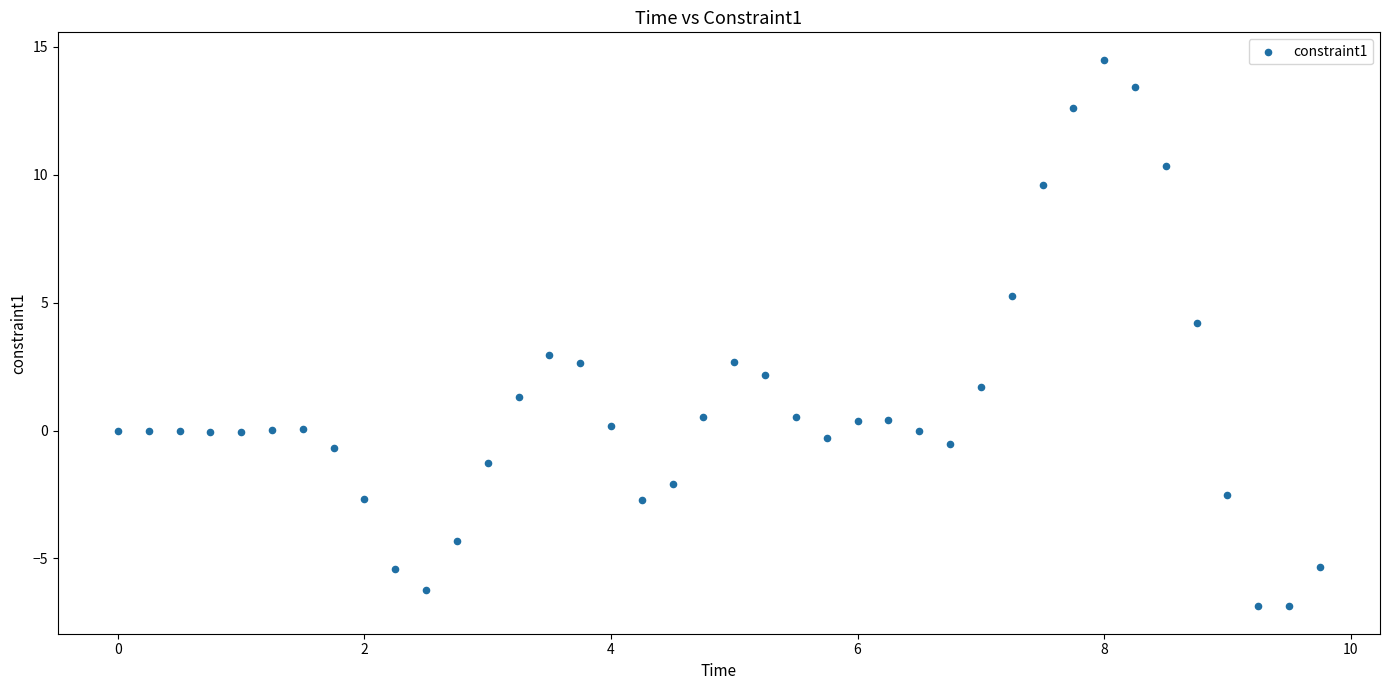

What is the range of Y values (max minus min)?

21.4